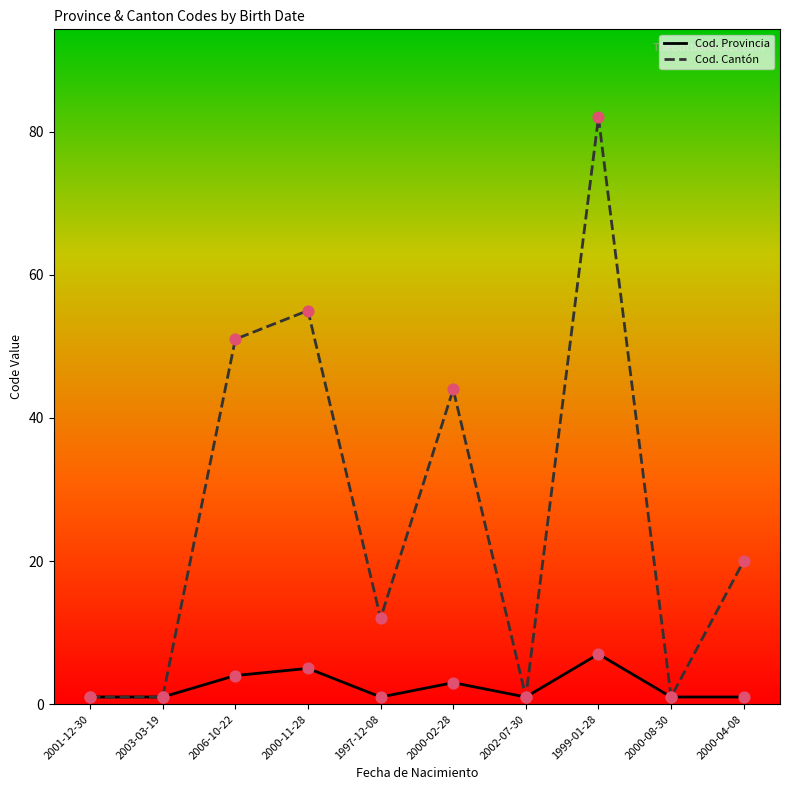

At which category is the sum across all series the highest?

1999-01-28